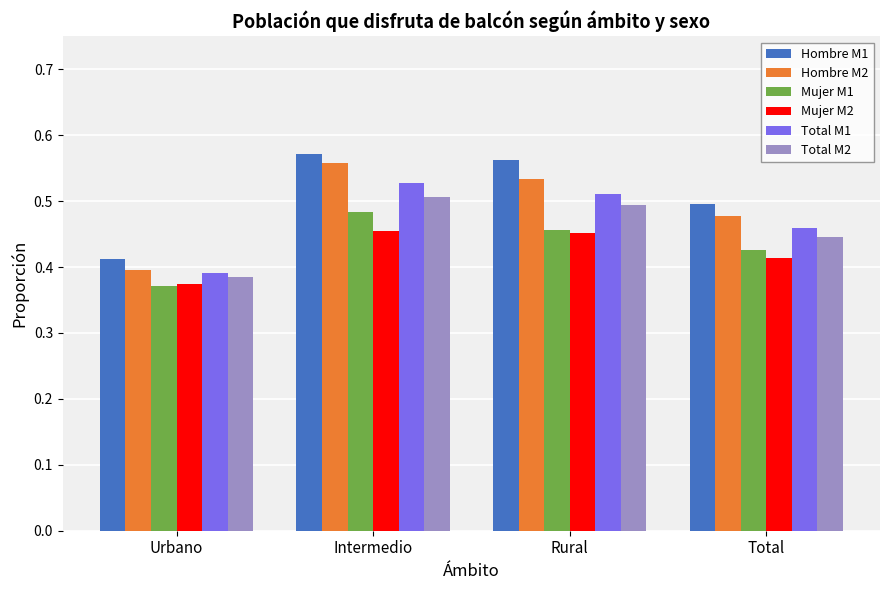

What is the sum of all Hombre M2 values?

2.0